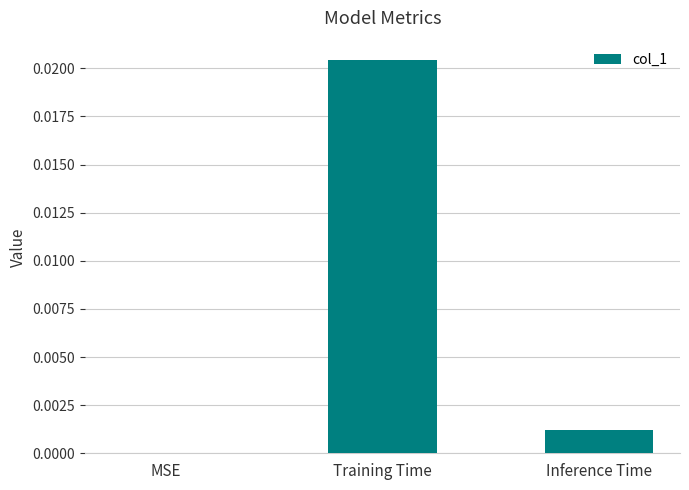

The value at Inference Time is 0.0. True or false?

True